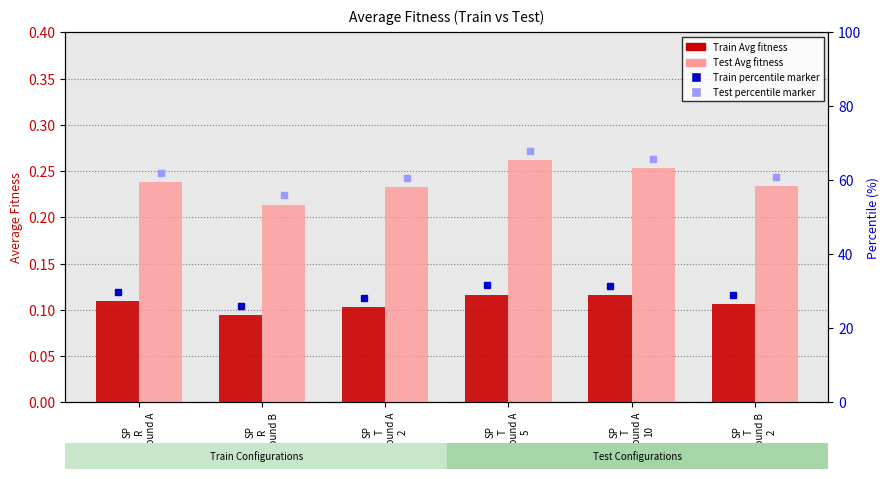

What is the spread (max minus min) of values at SP
T
Bound B
2?

0.1